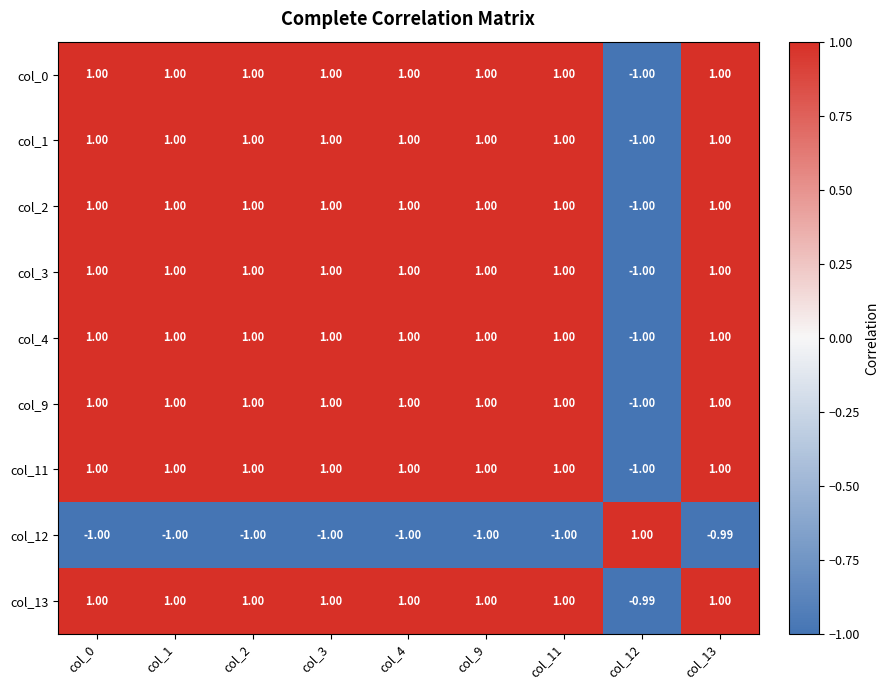

Which series changed the most between col_11 and col_13?

col_12